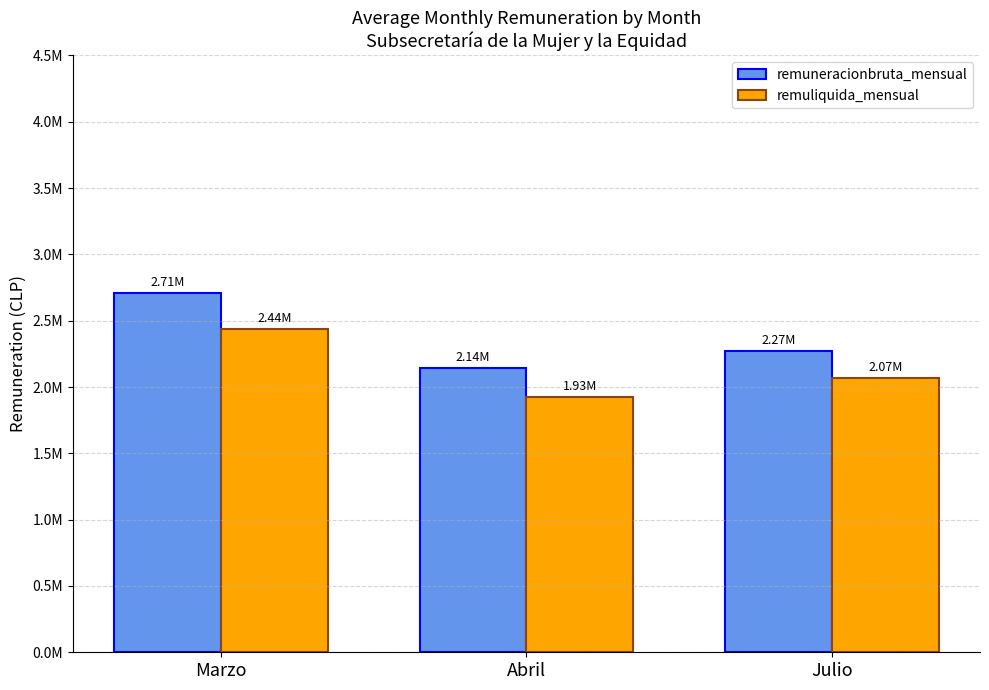

Between Julio and Abril, which is larger?

Julio